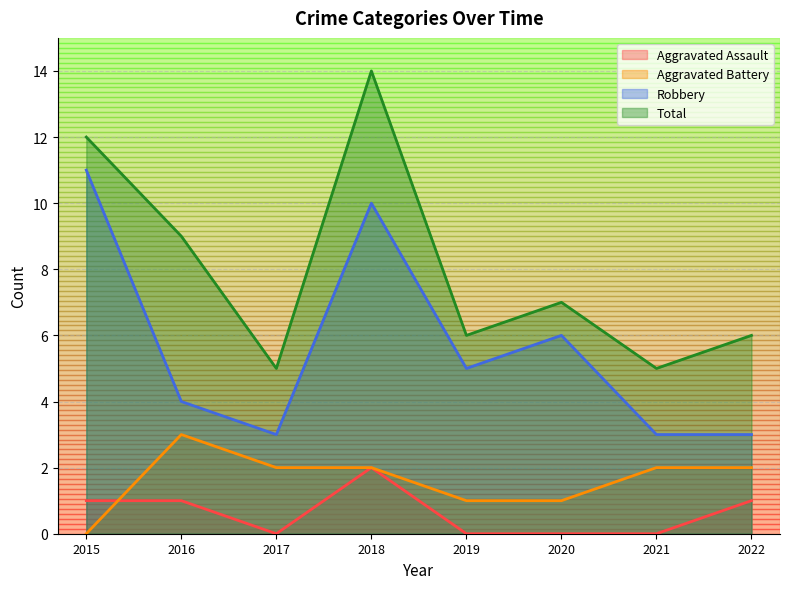

Is the value of Total at 2018 greater than the value of Aggravated Battery at 2022?

Yes